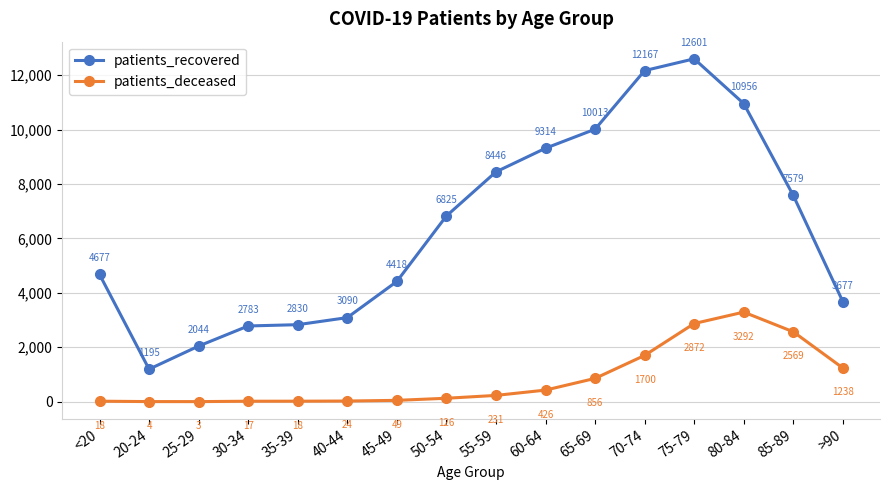

What is the difference between the highest and lowest values at <20?

4659